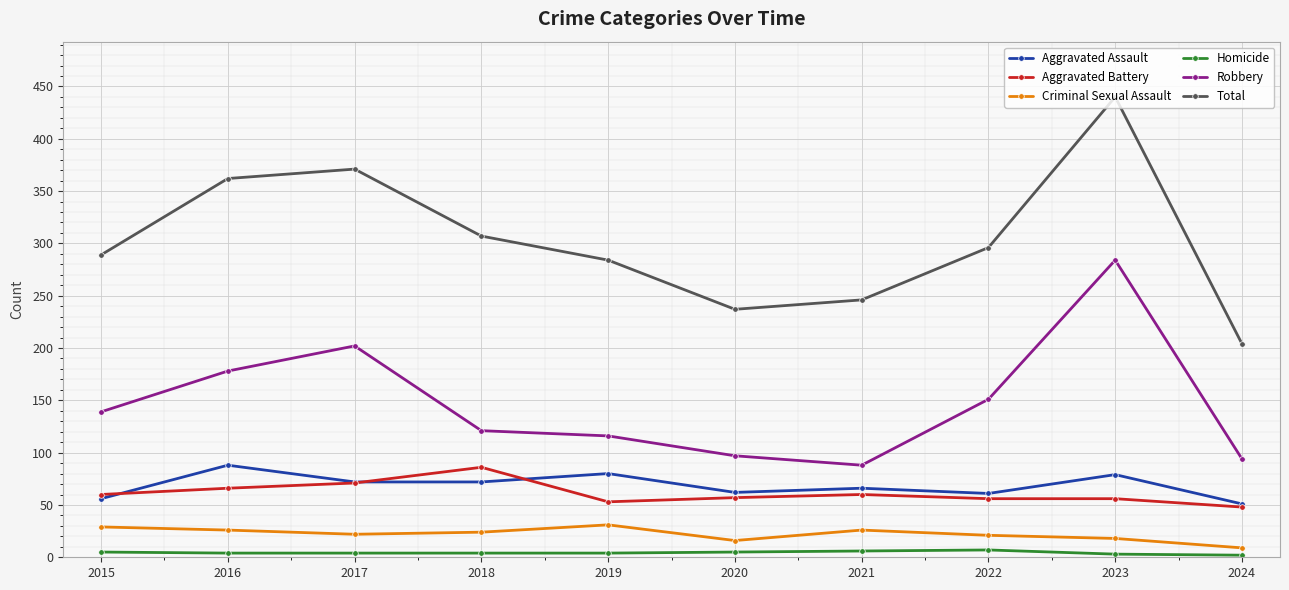

Read the Robbery value at 2019, to the nearest 5.

115